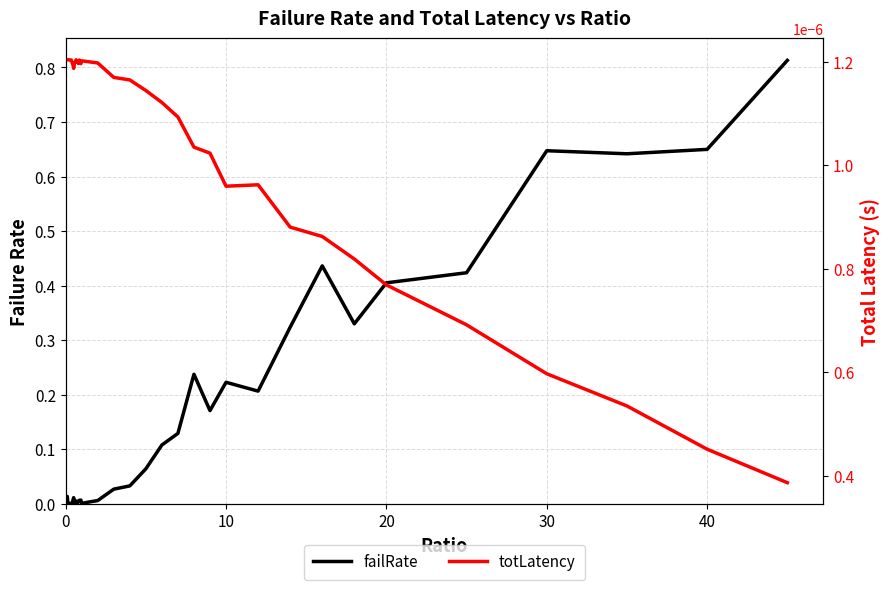

How many distinct data groups are displayed?

2